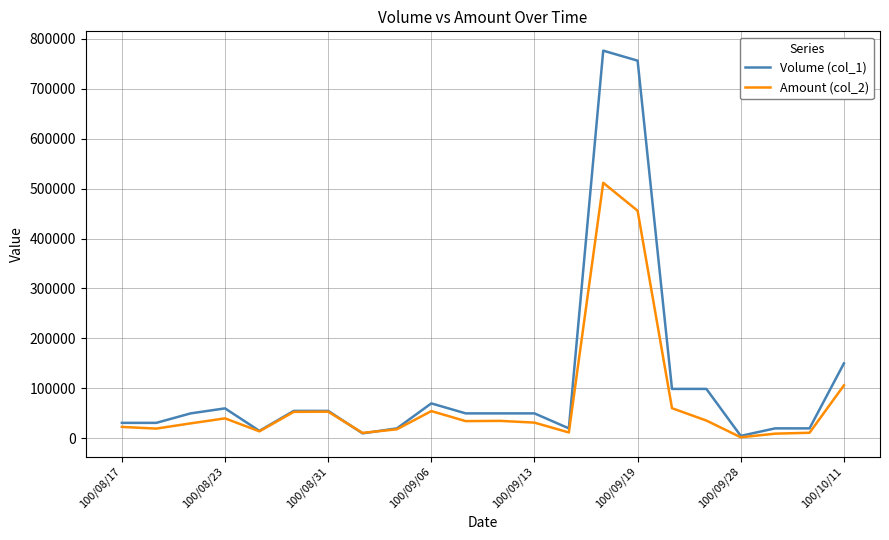

Rank the series by their maximum value, from highest to lowest.

Volume (col_1), Amount (col_2)